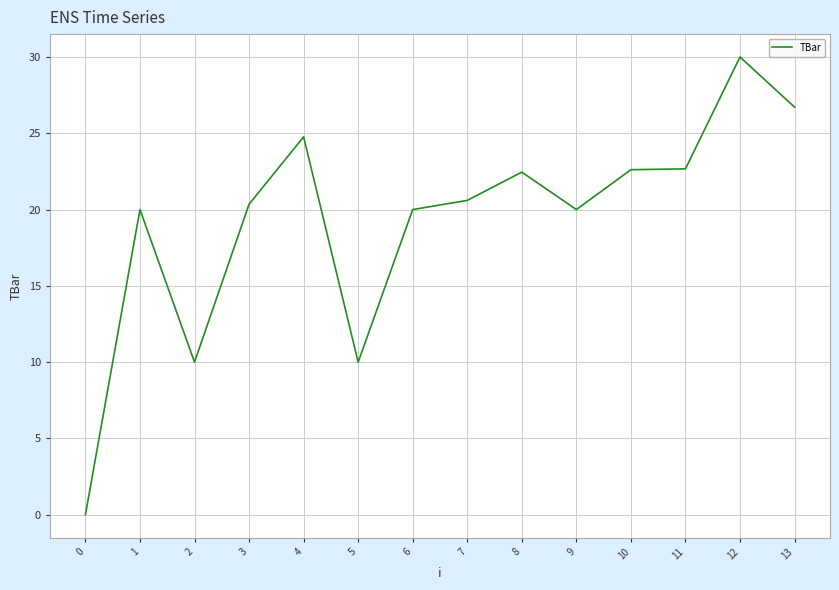

Where is the first local minimum?

2